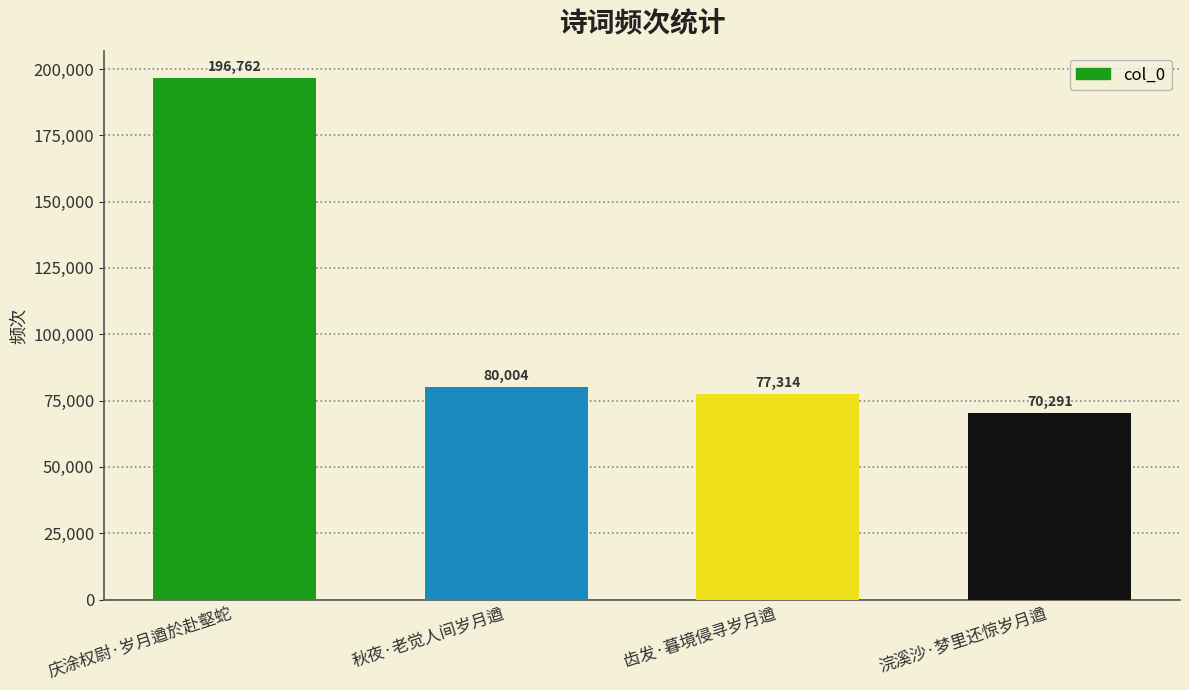

What is the label of the 2nd bar from the right?

齿发·暮境侵寻岁月遒